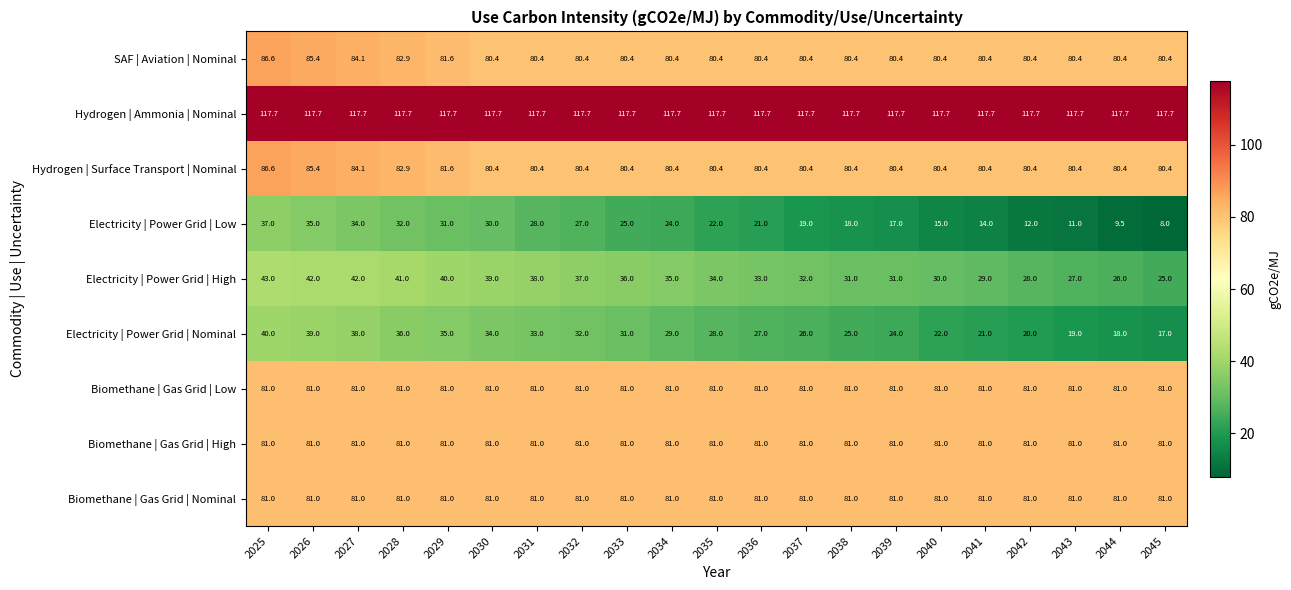

What is the approximate value of Electricity | Power Grid | High at 2028?

41.0